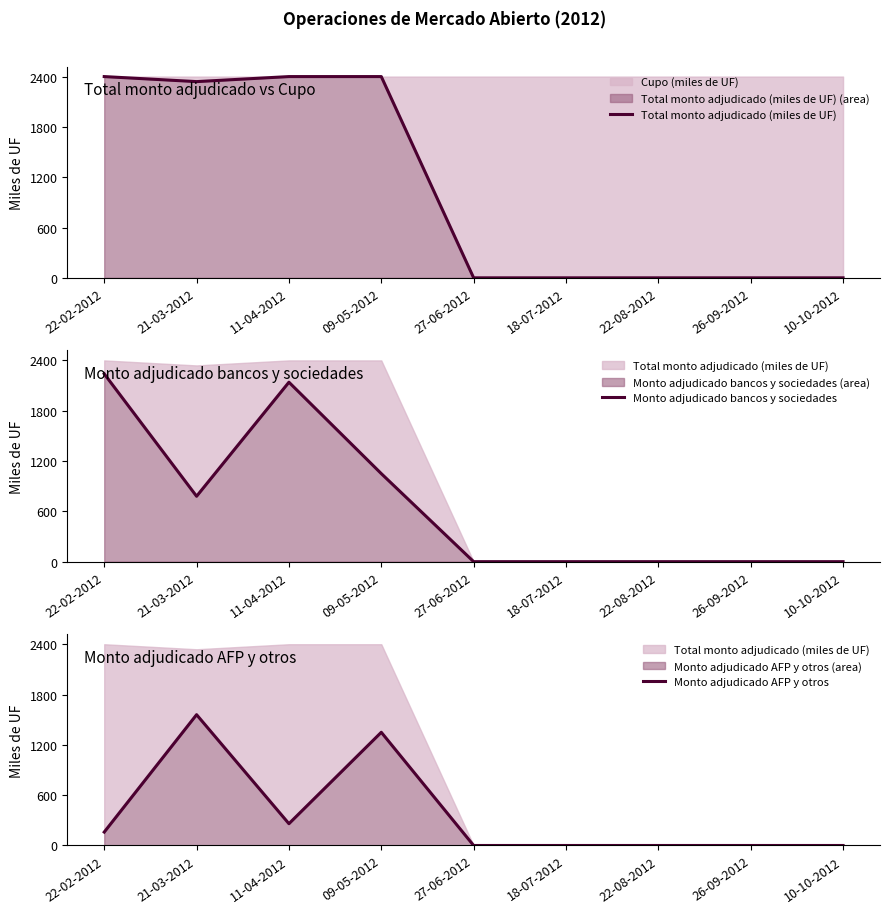

The value of Monto adjudicado bancos y sociedades at 09-05-2012 is 1539. True or false?

False